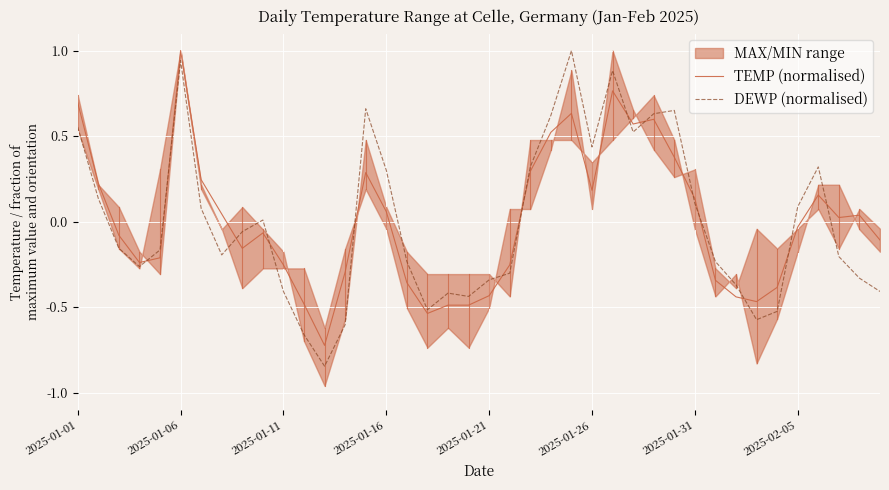

Where is the first local maximum for DEWP (normalised)?

2025-01-06